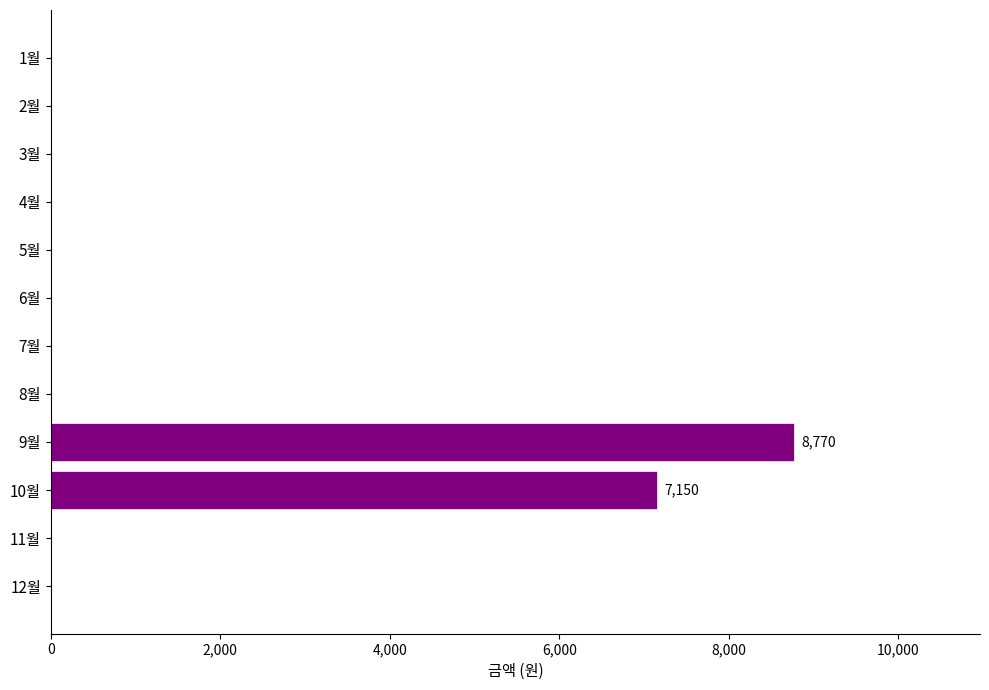

At which category does the chart reach its peak across all series?

9월